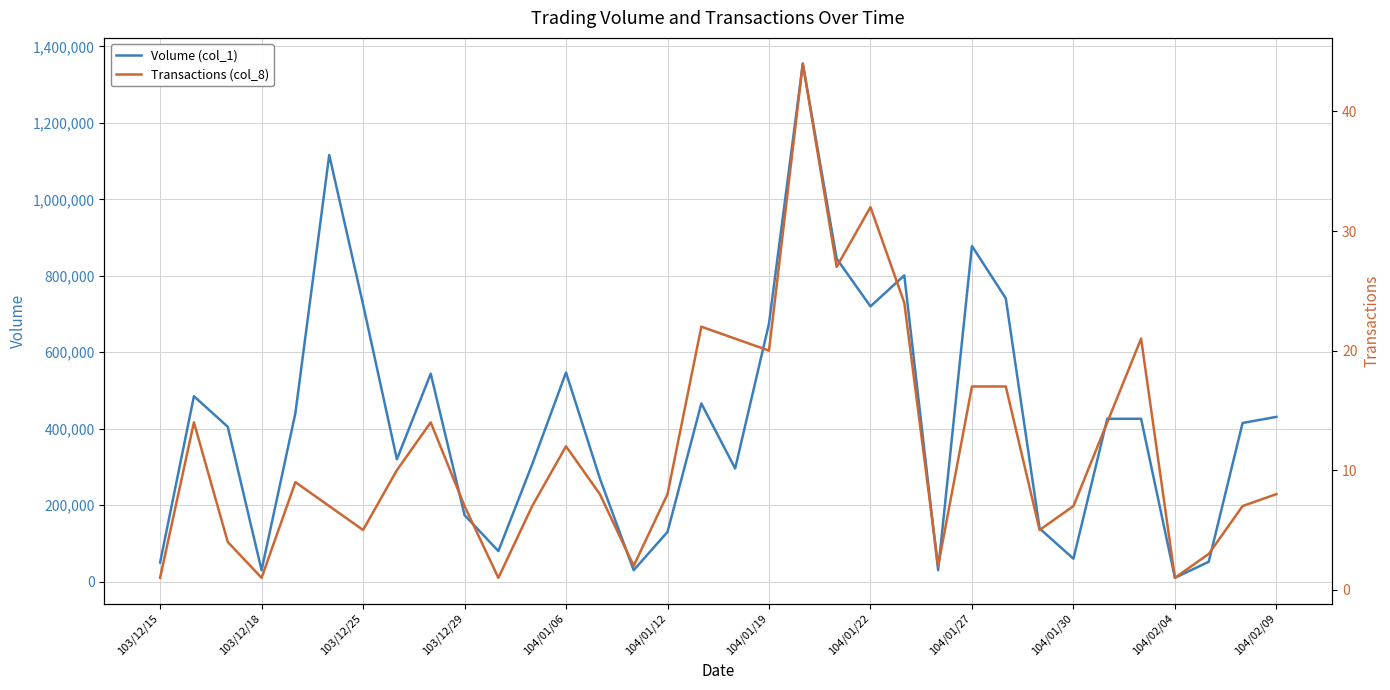

What is the average value of the Volume (col_1) series?

424118